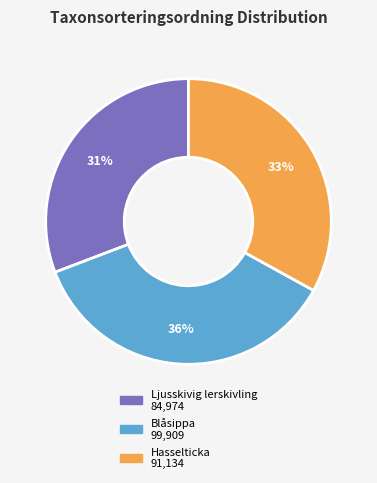

To the nearest percent, what is the average slice percentage?

33%